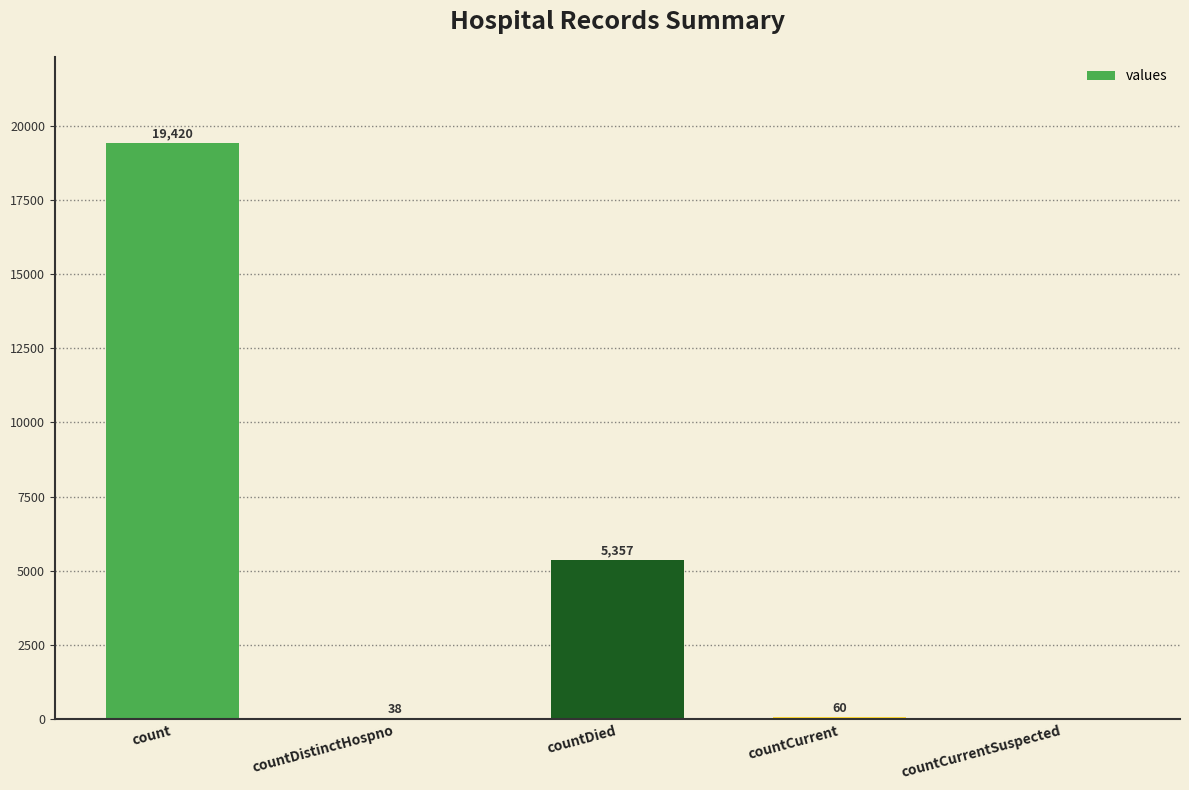

What is the maximum value shown in the chart?

19420